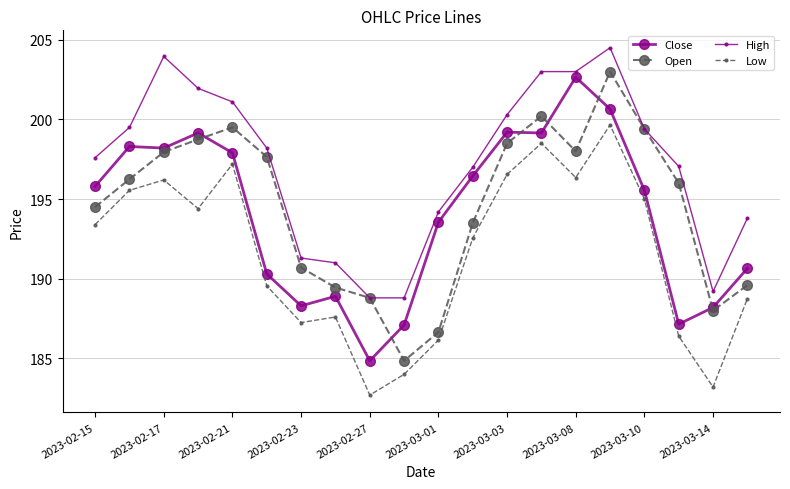

Which series has the widest spread of values?

Open